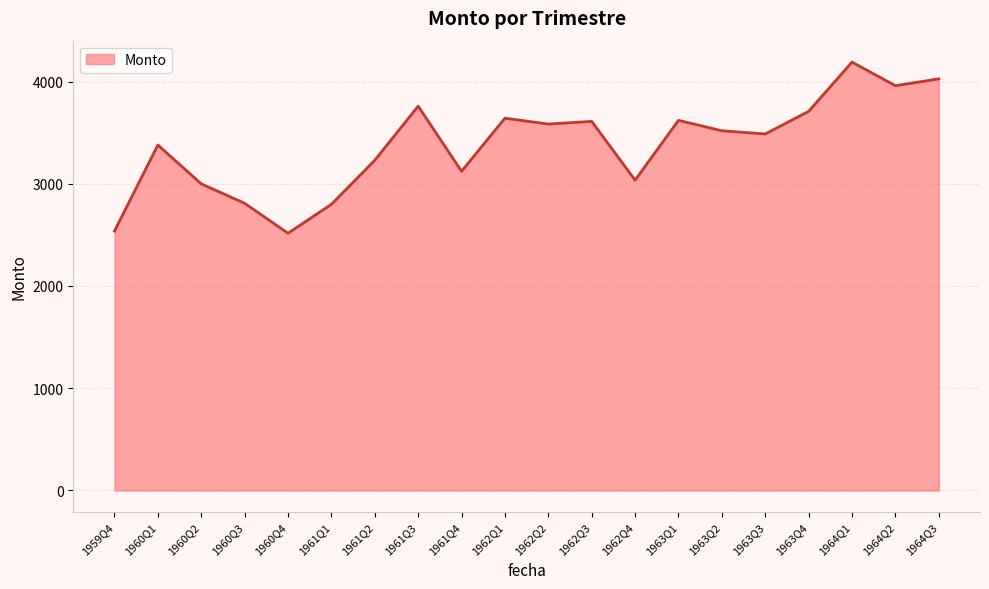

The chart shows a value of 2165 at 1961Q3. True or false?

False